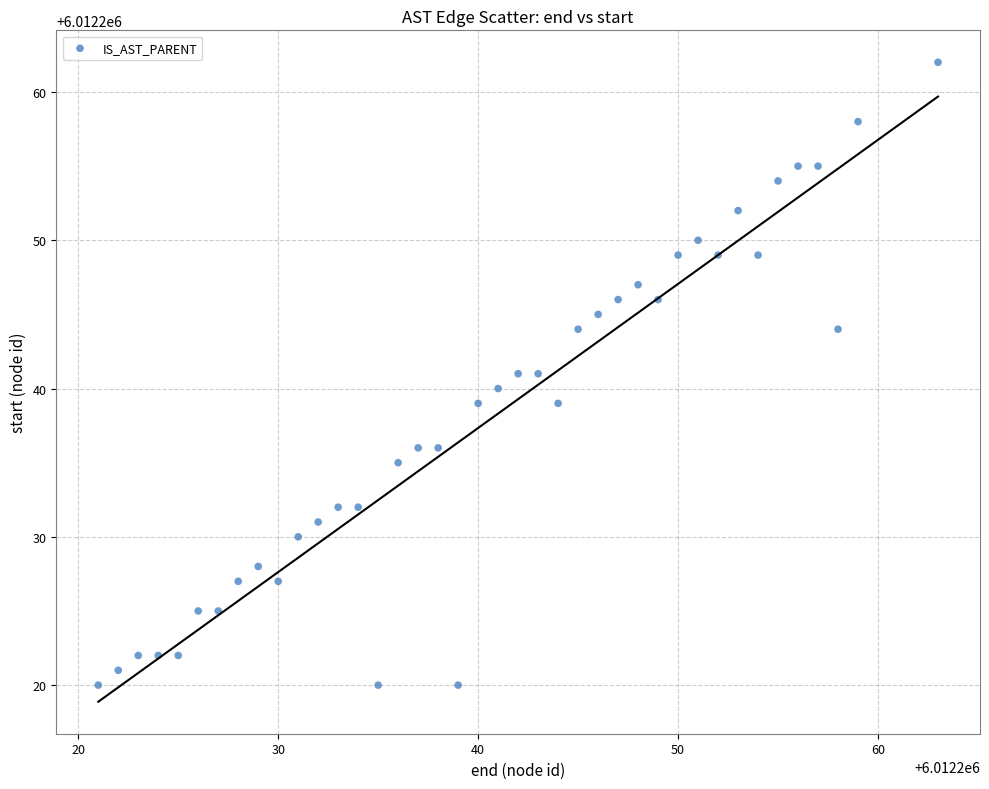

What is the range of X values (max minus min)?

42